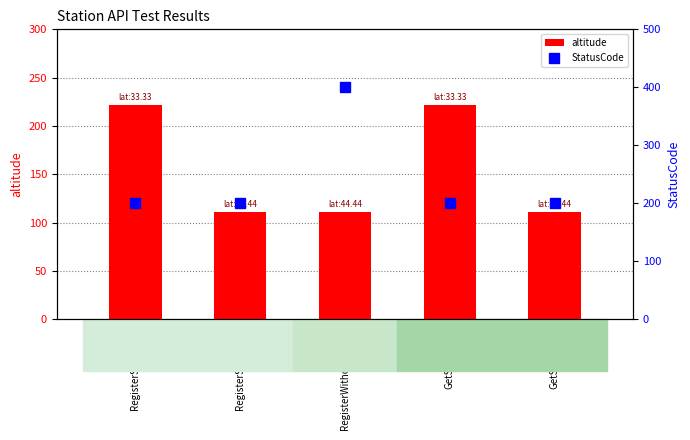

What is the sum of the StatusCode values at RegisterWithoutKey01 and RegisterStation02?

602